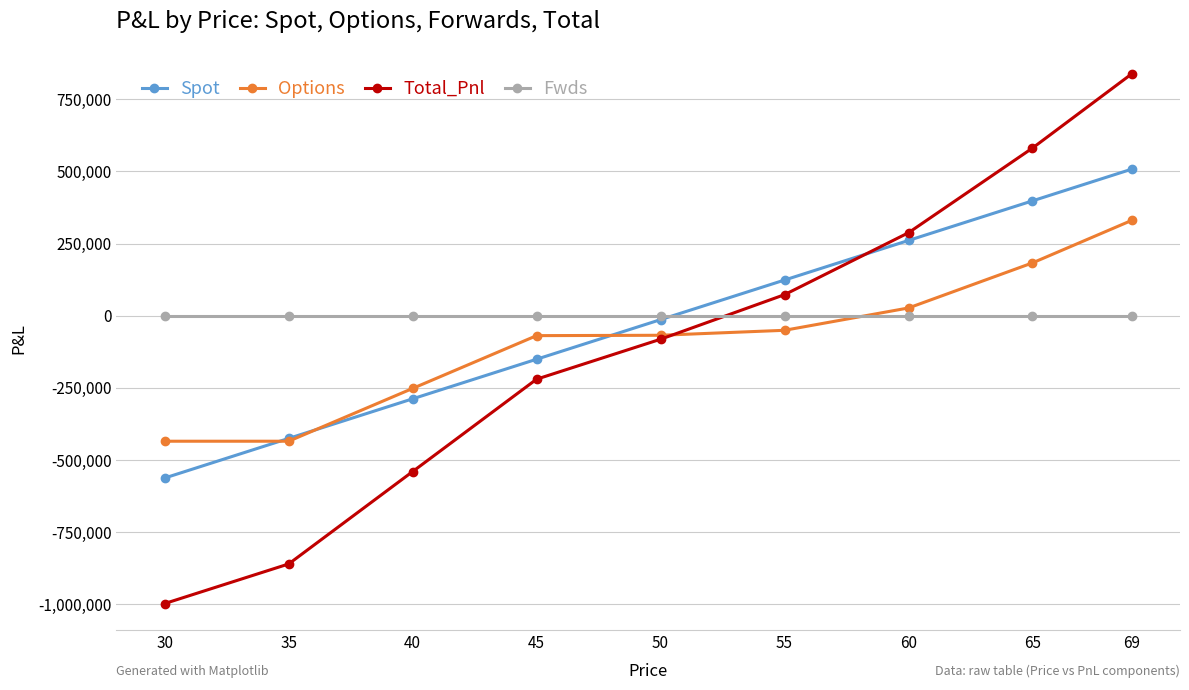

The value of Spot at 40 is -288067.5. True or false?

True